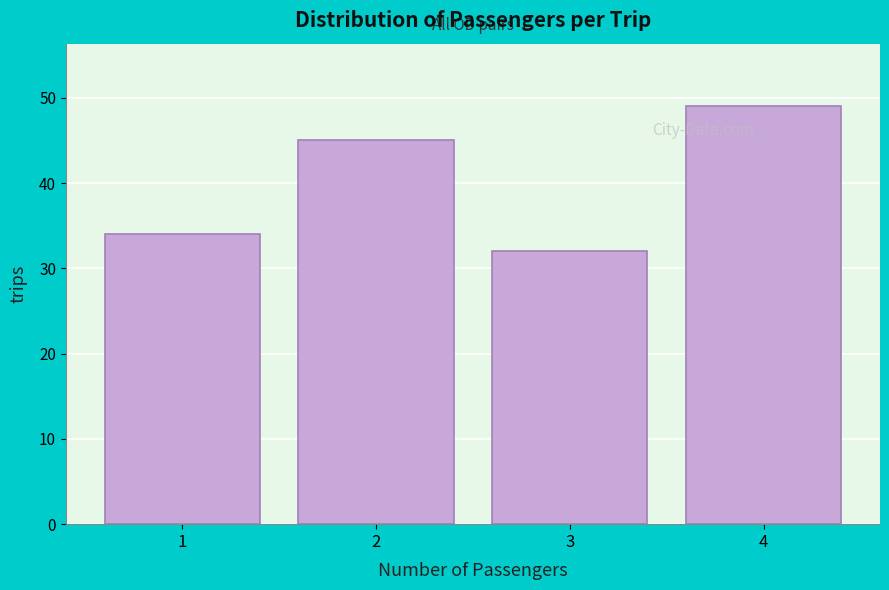

Reading left to right, transcribe all the data shown in this chart.

1=34	2=45	3=32	4=49